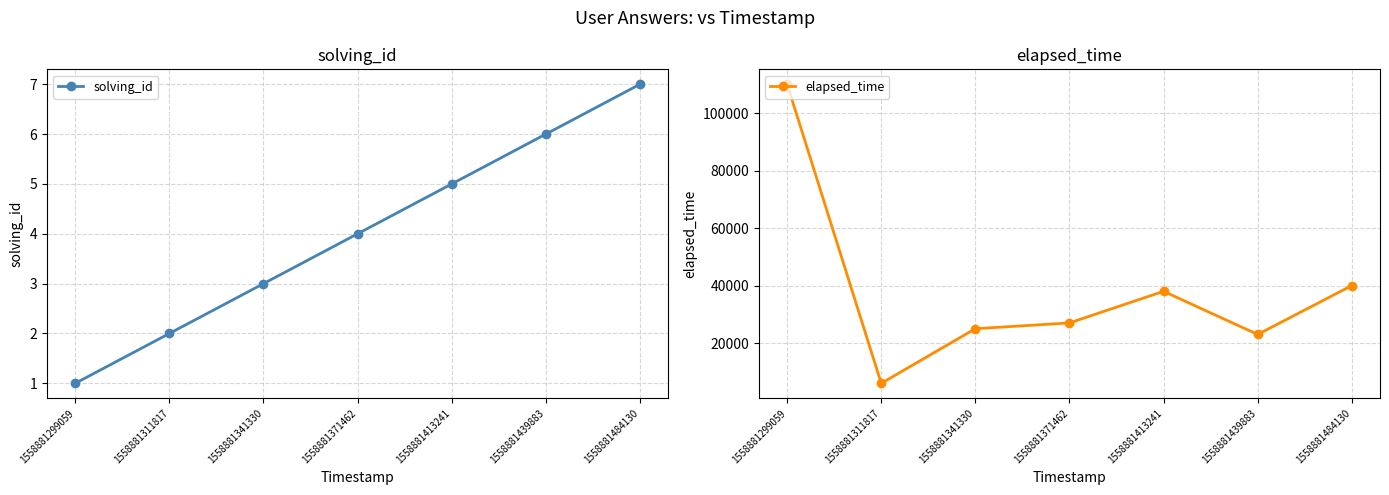

Which series has the widest spread of values?

elapsed_time